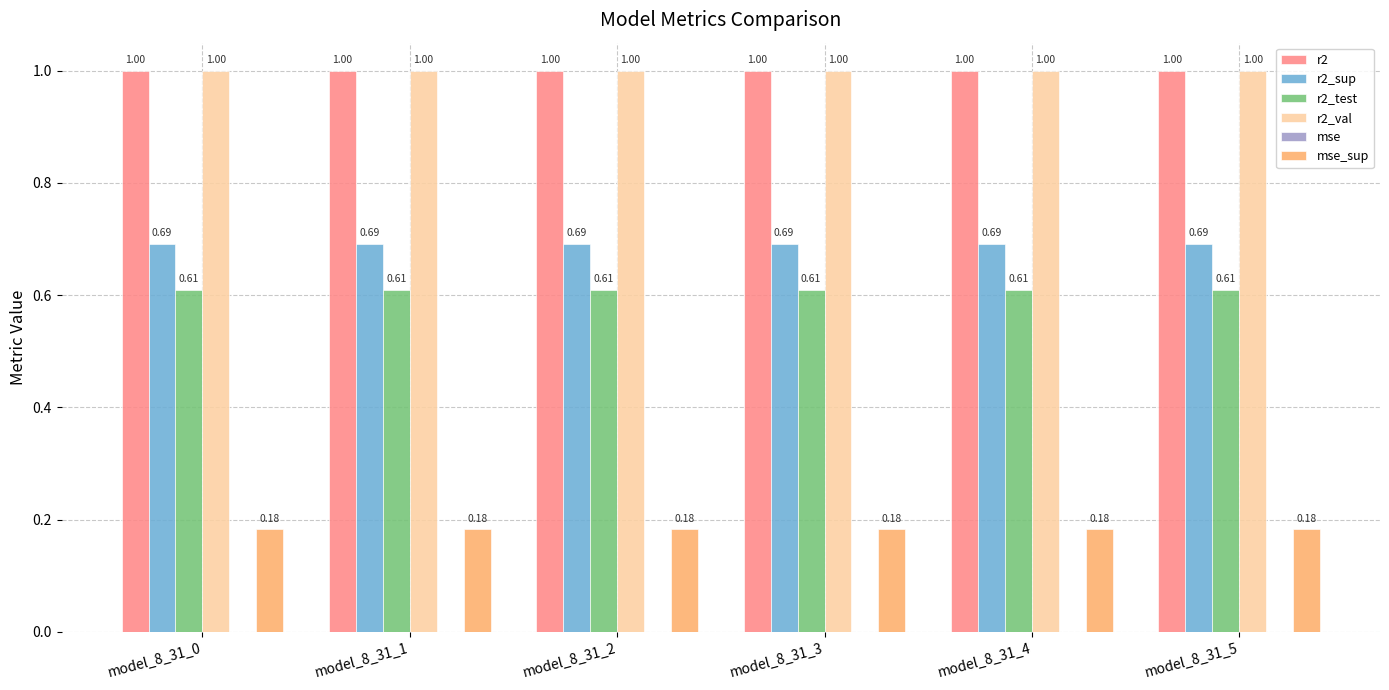

What is the total value across all series at model_8_31_1?

3.5